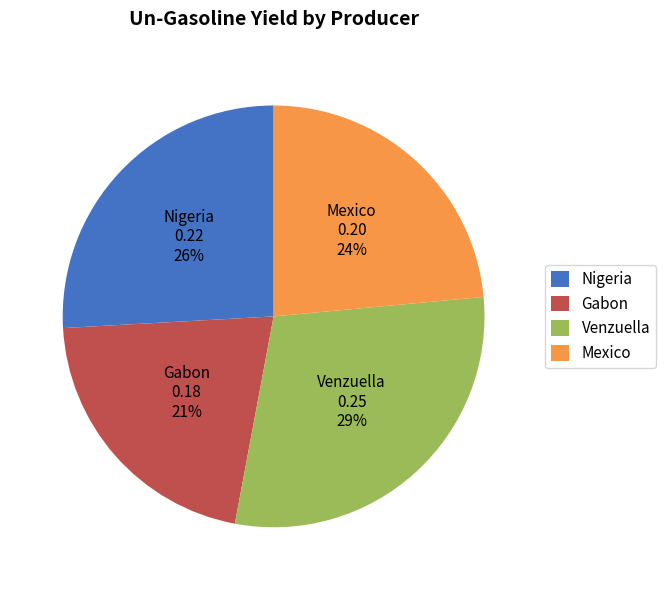

Is there a majority slice in this chart?

No